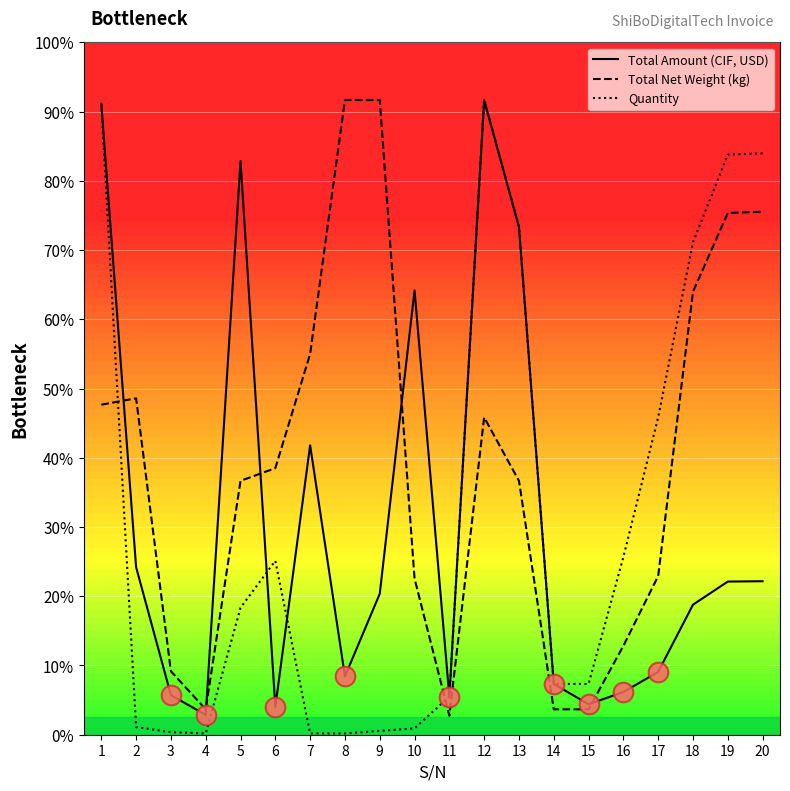

Does the chart have visible grid lines?

Yes